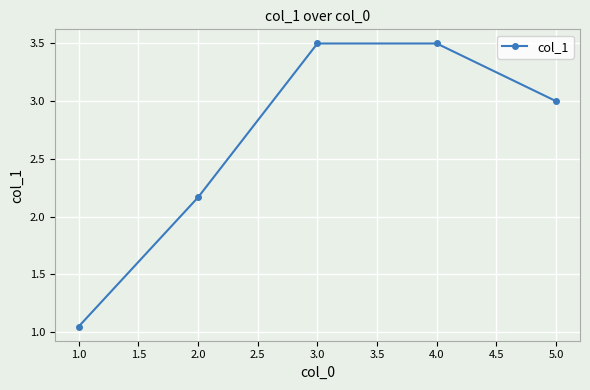

What is the maximum value shown in the chart?

3.5